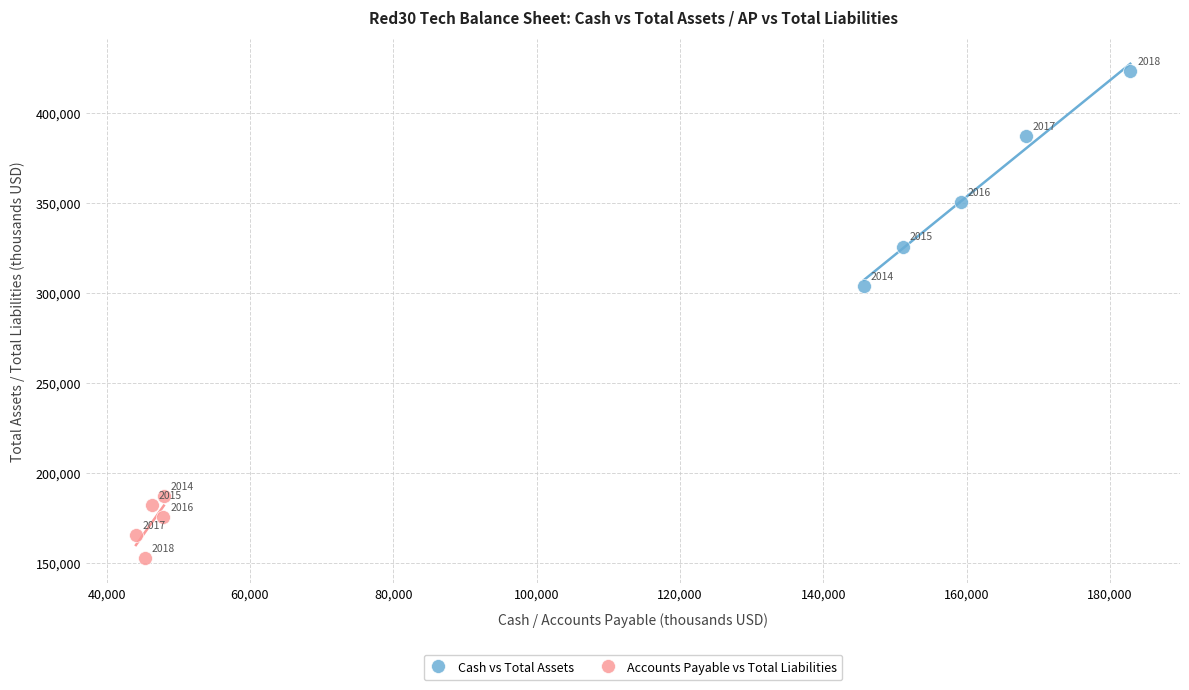

Which series has the widest spread of Y values?

Cash vs Total Assets